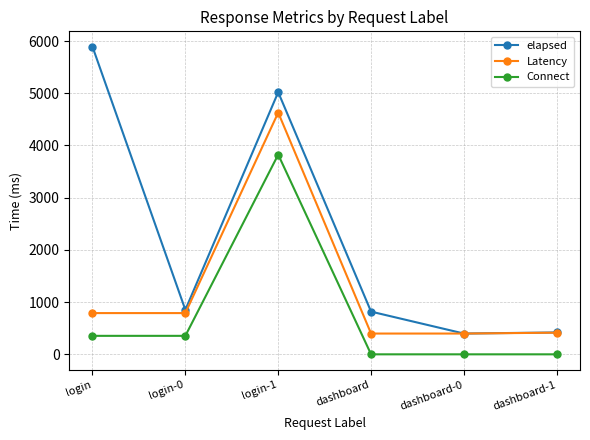

At which category is the sum across all series the highest?

login-1